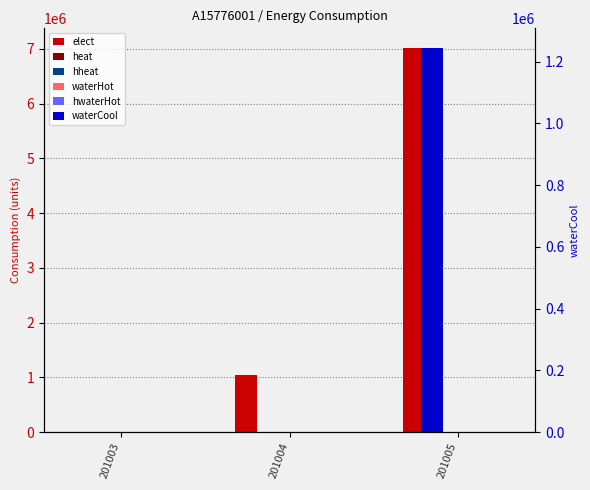

Which series has the largest total across all categories?

elect